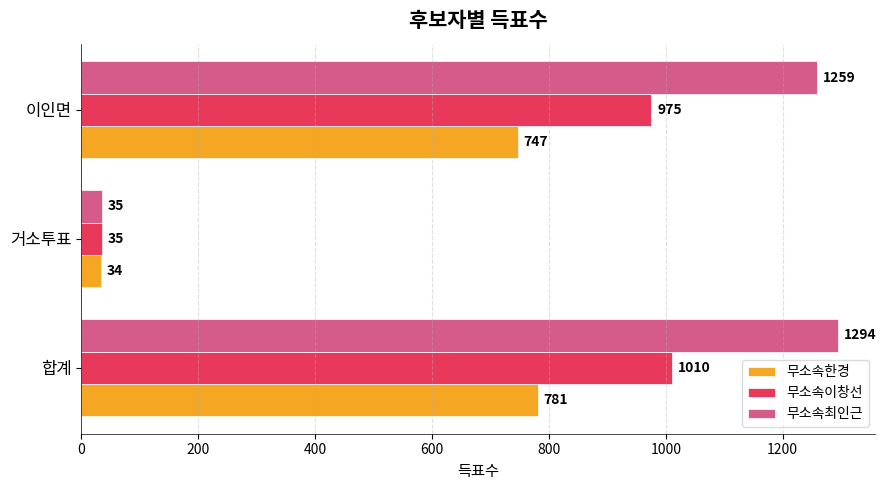

Which series changed the most between 거소투표 and 이인면?

무소속최인근